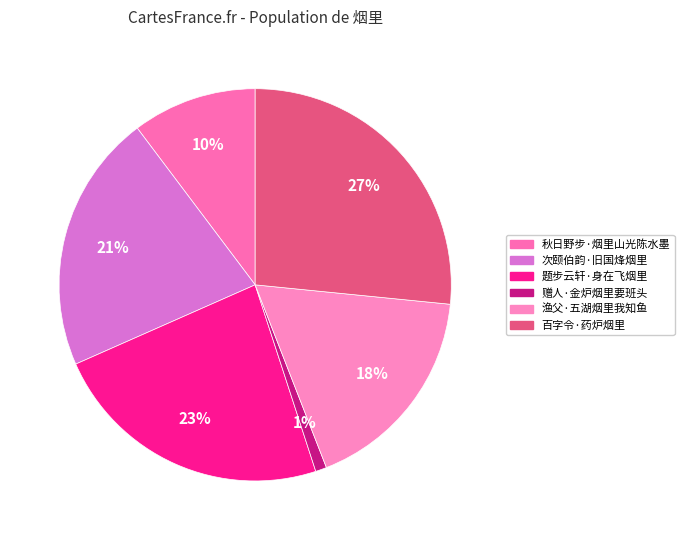

Which slice is the largest?

百字令·药炉烟里